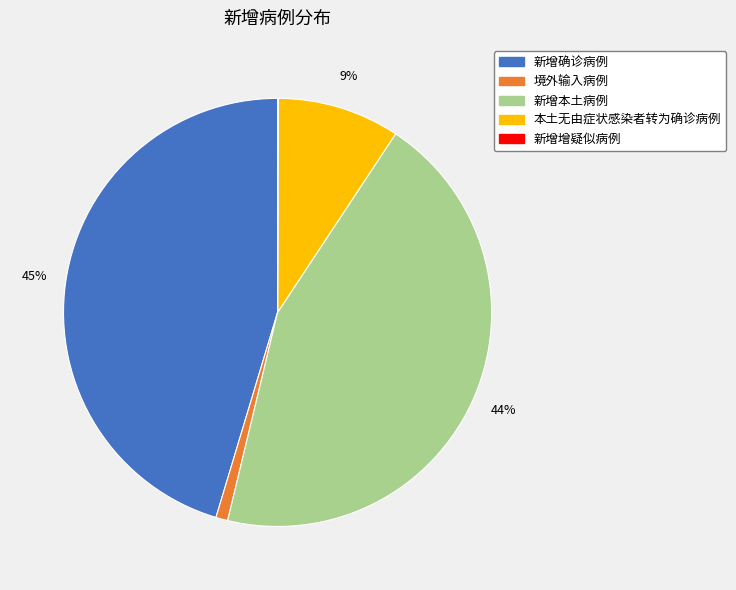

To the nearest percent, what is the combined percentage of 新增确诊病例 and 新增本土病例?

90%